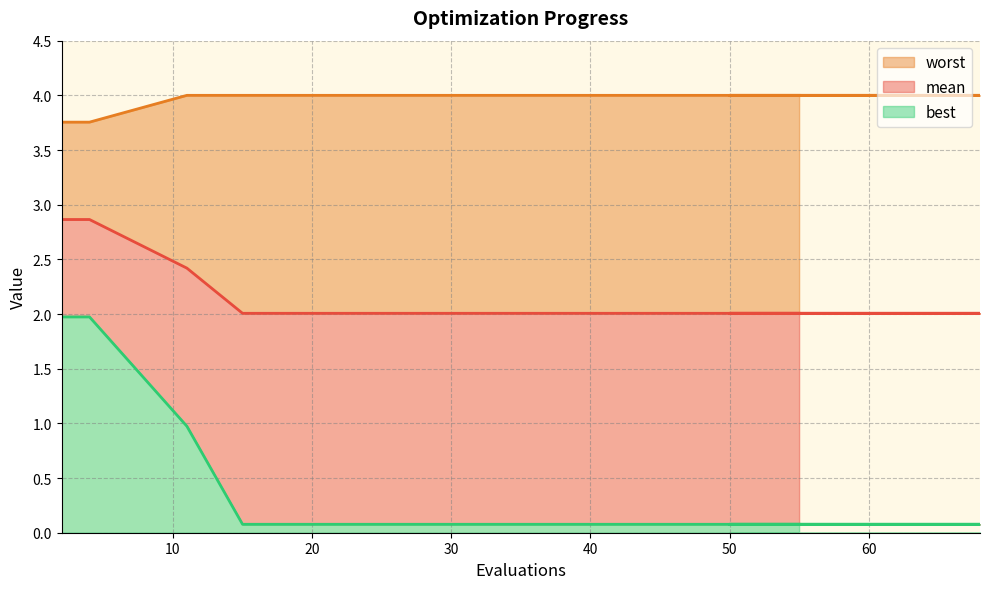

Read the mean value at 15.

2.0